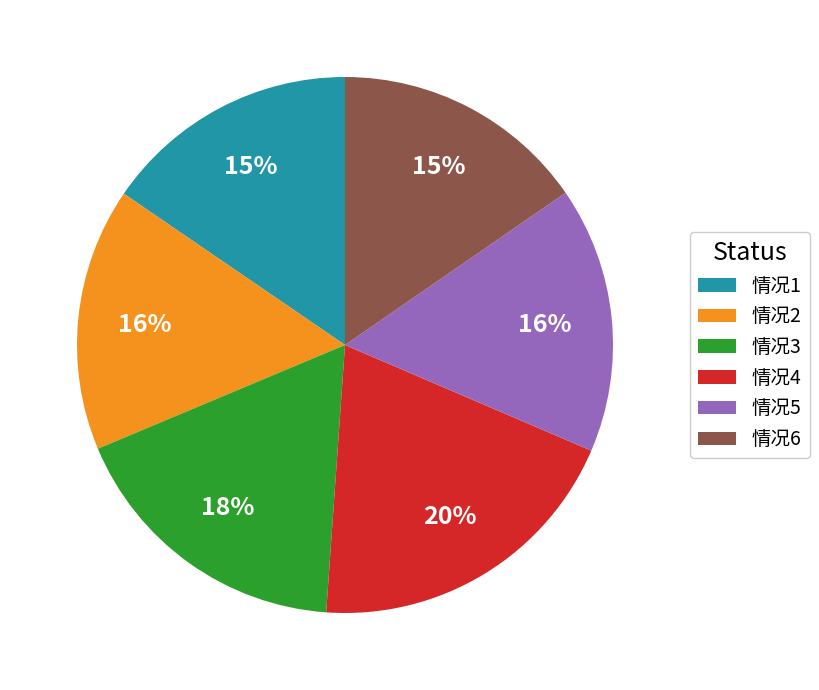

Approximately how many times larger is the value at 情况4 compared to 情况3?

1.1